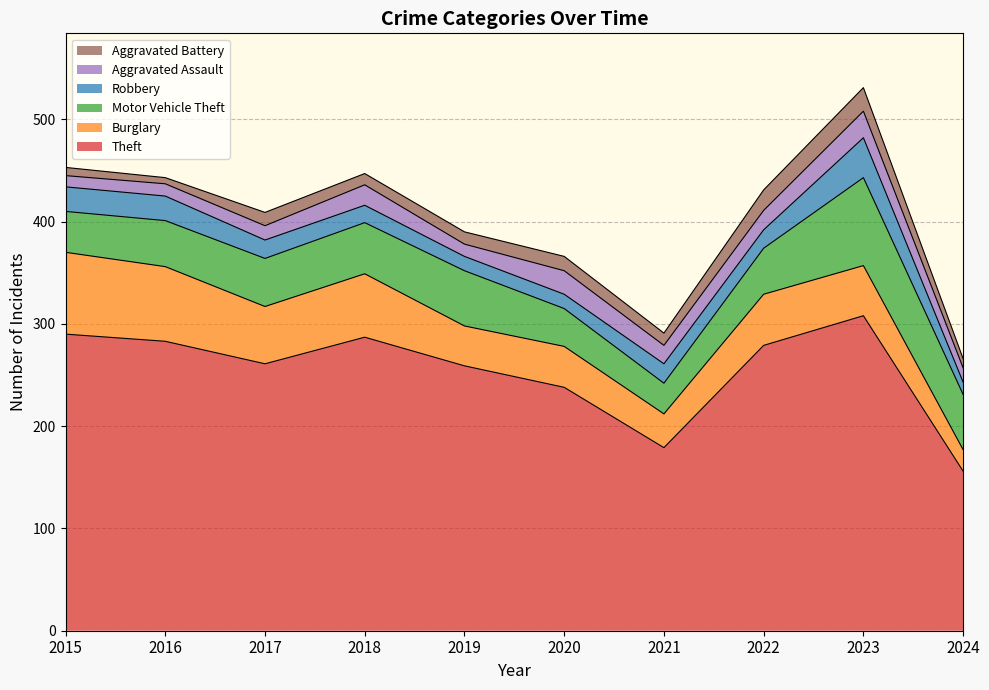

At which label is Aggravated Assault closest to 18?

2021